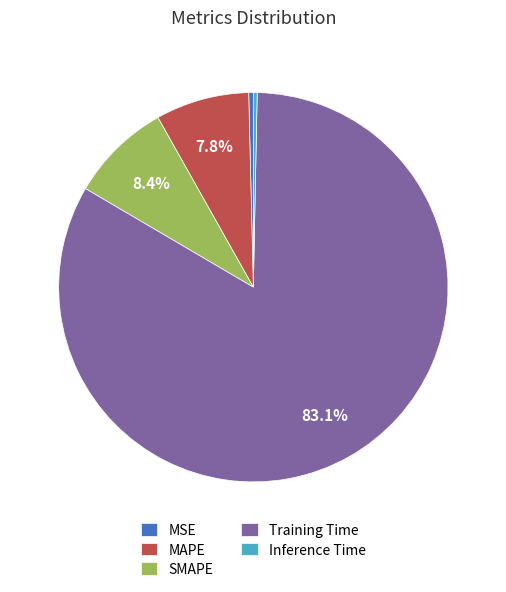

What portion of the pie excludes SMAPE?

91.6%